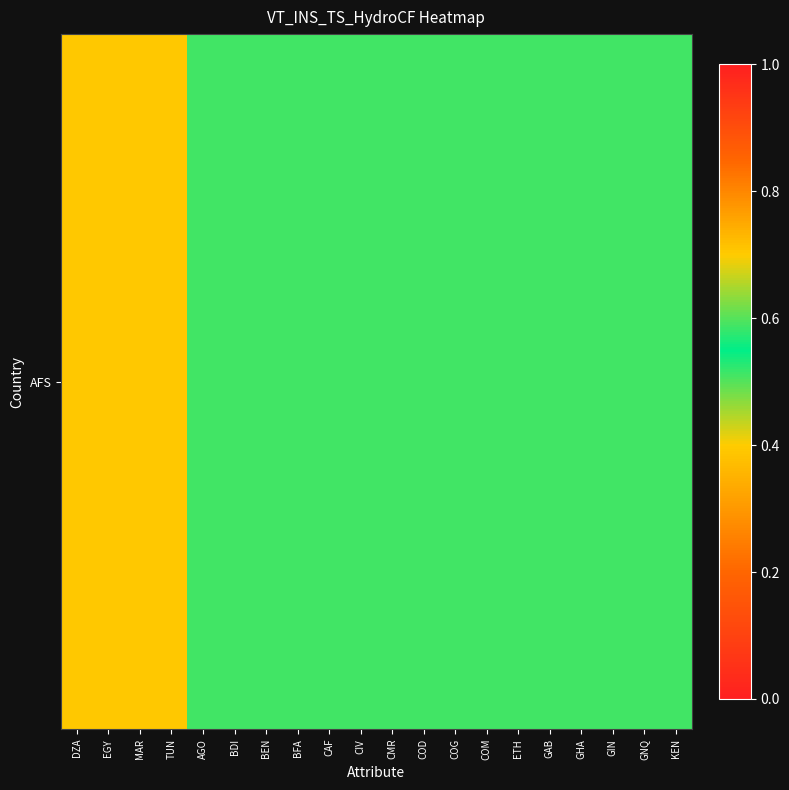

What is the difference between the maximum and minimum values?

0.2